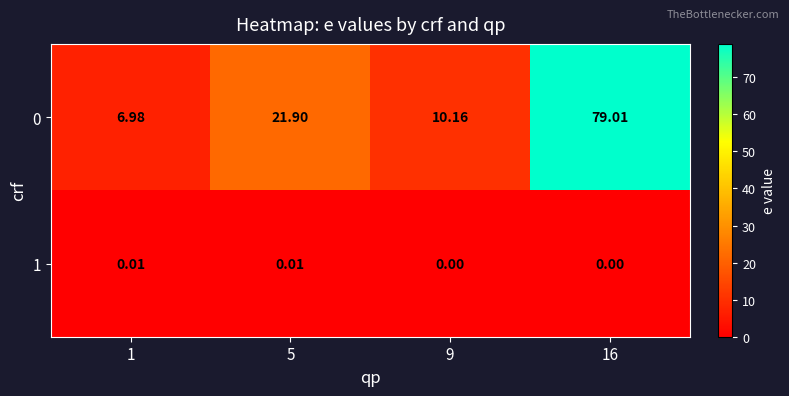

Is the value of 0 at 9 greater than the value of 1 at 16?

Yes